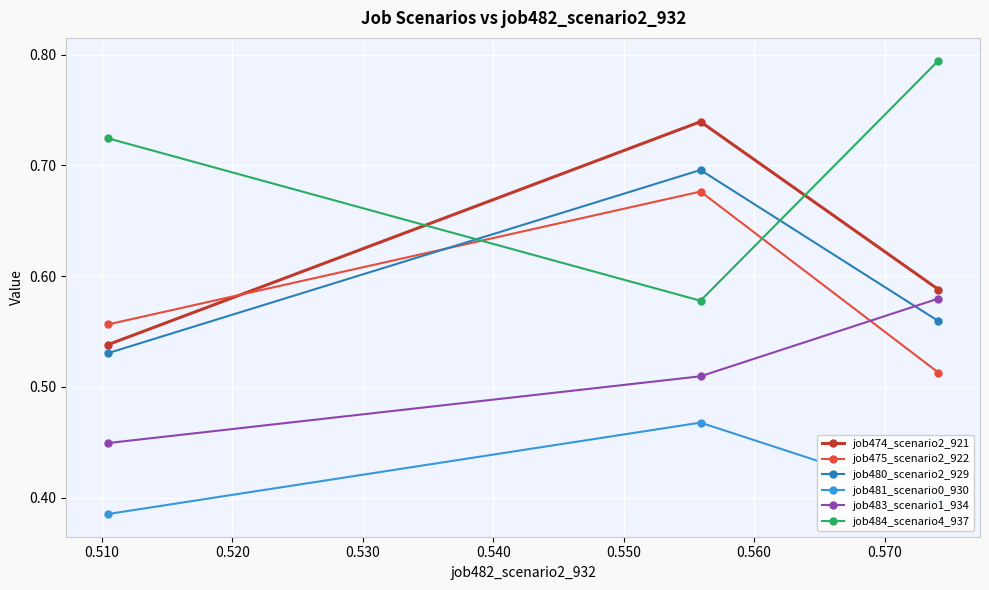

Count the job475_scenario2_922 values in the range 0 to 1.

3